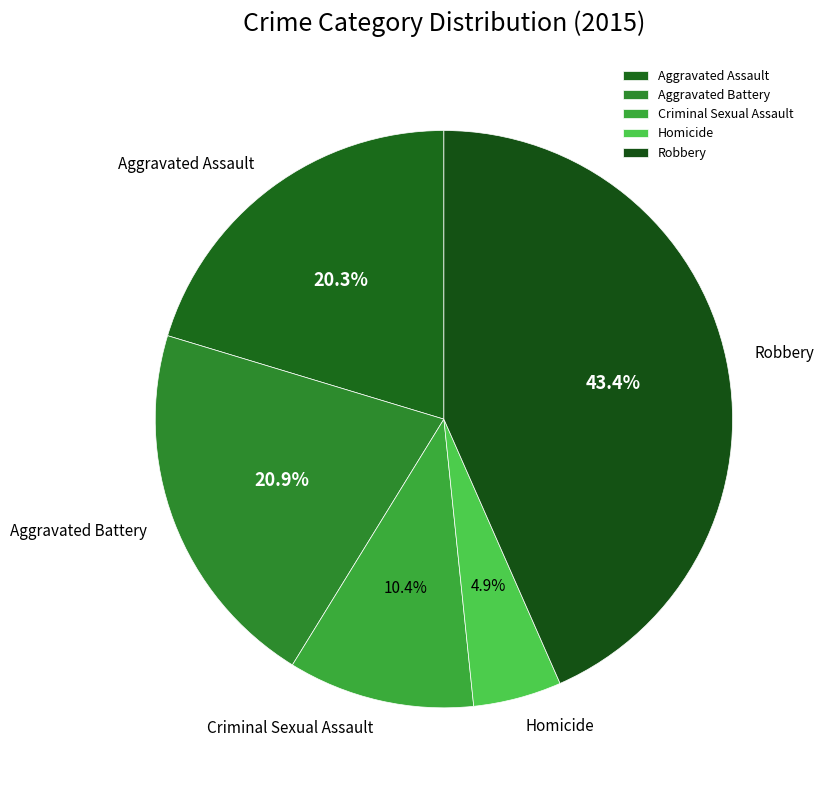

What is the ratio of the value at Robbery to the value at Aggravated Battery?

2.1